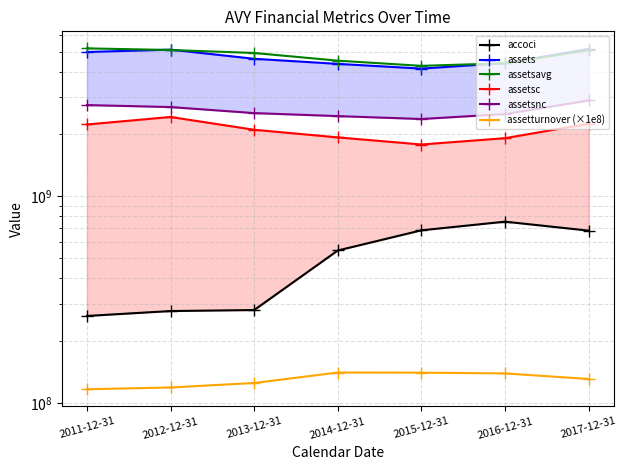

What position from the right is 2016-12-31?

2